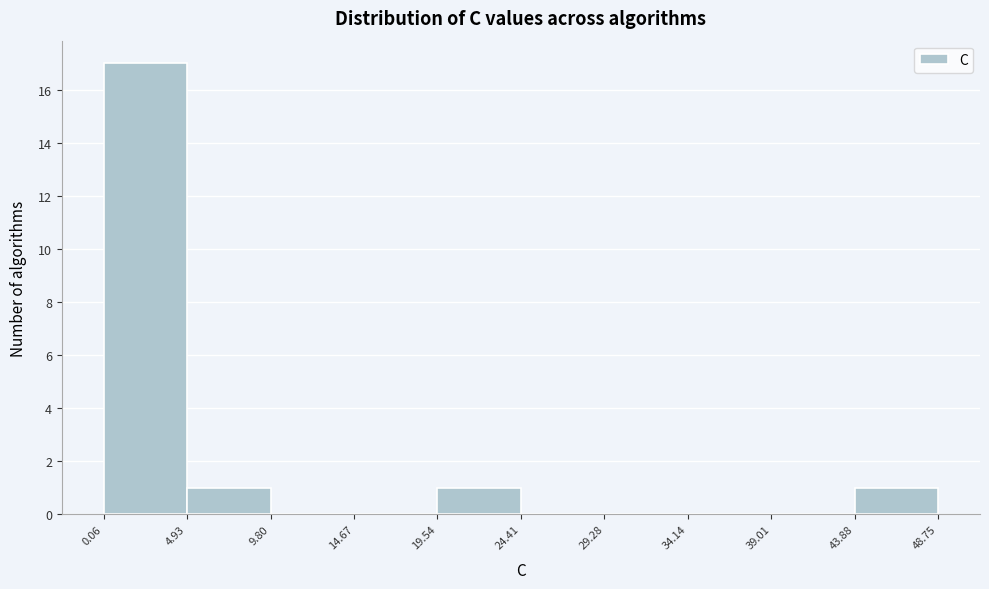

Over which range of the x-axis is the bar tallest?

0.06 to 4.93